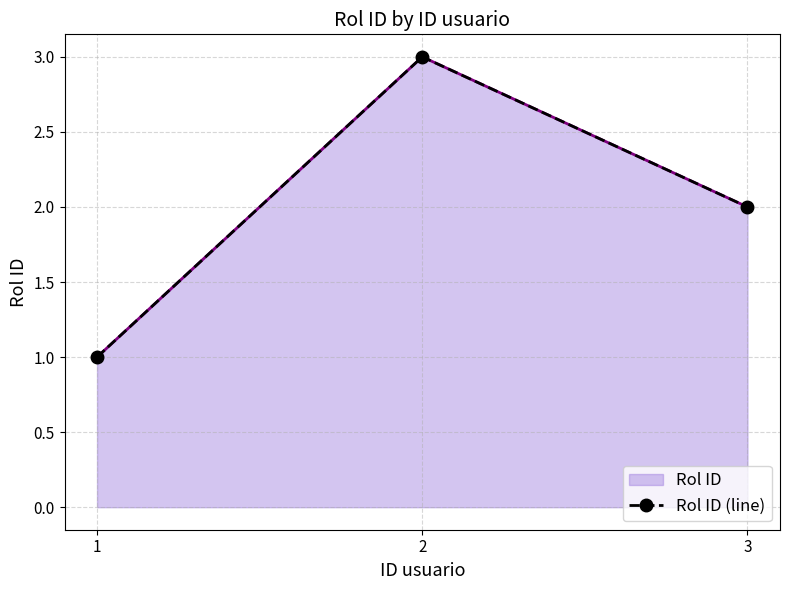

List the labels in order of value, largest first.

2, 3, 1